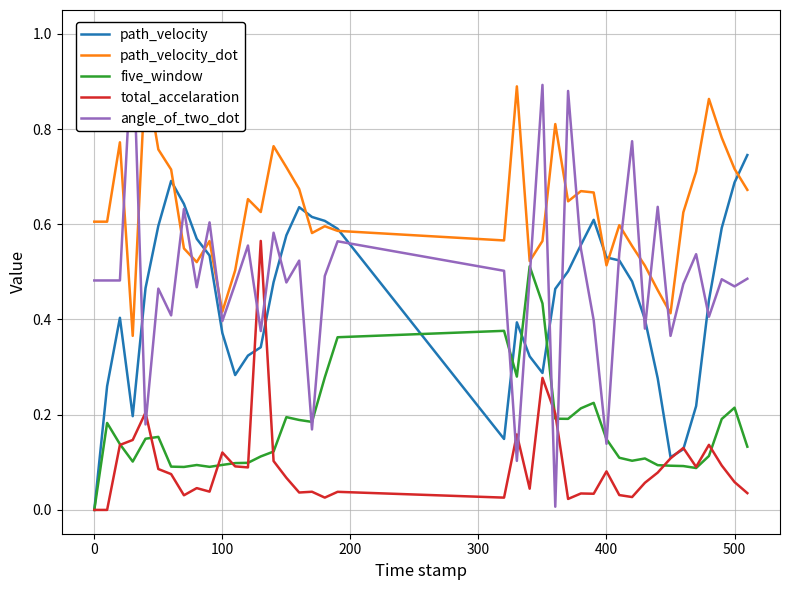

True or false: five_window has more than 0 interior local peaks.

True